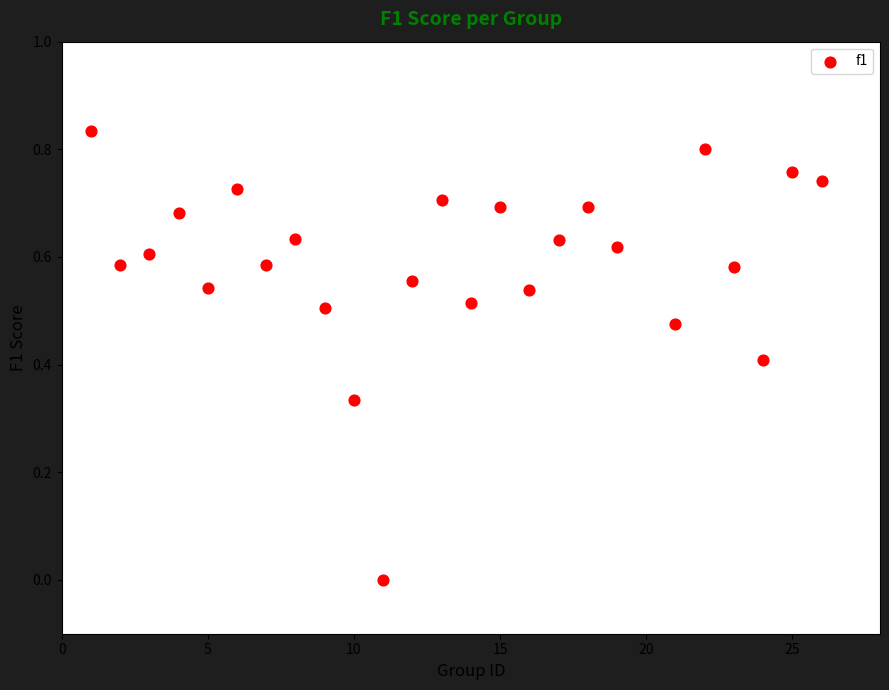

What is the range of X values (max minus min)?

25.0